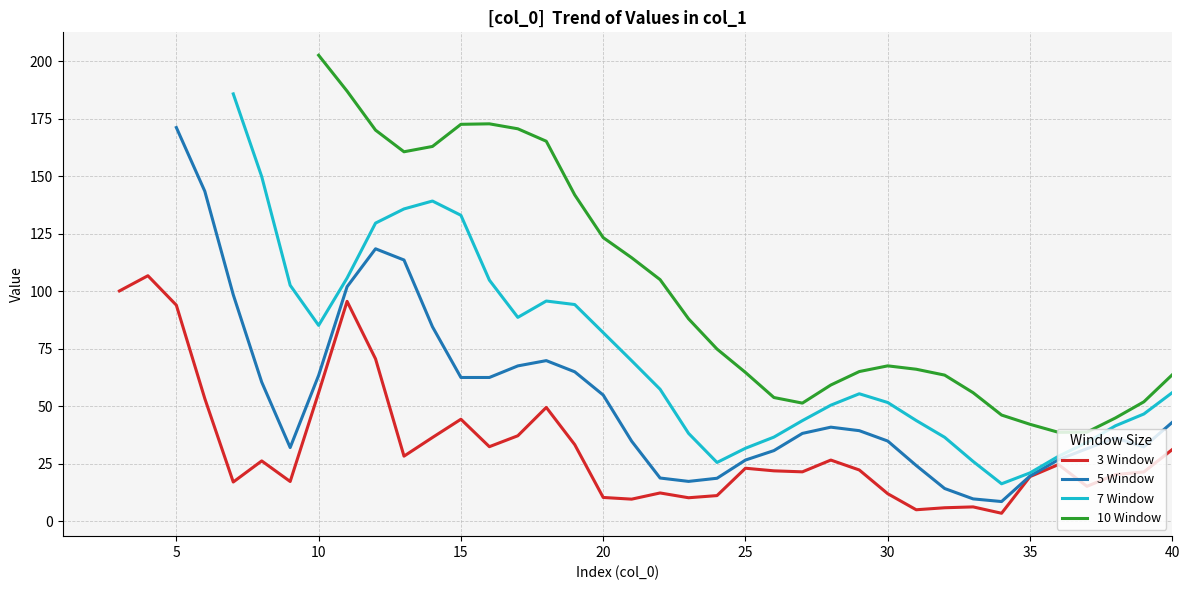

What is the smallest value displayed?

3.4